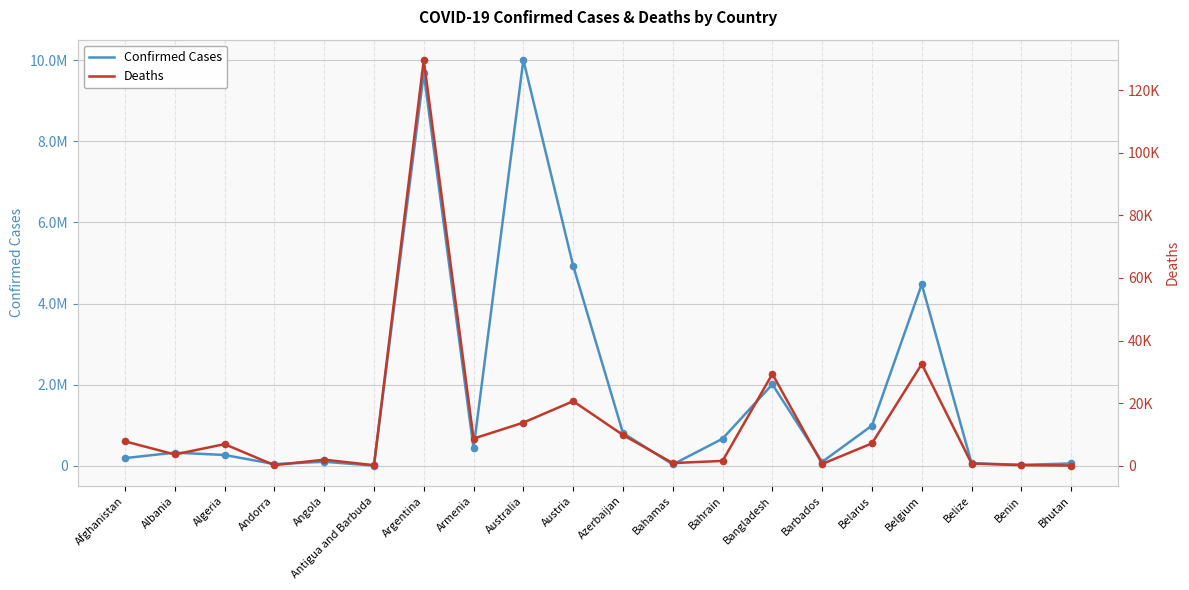

Which series has the largest total across all categories?

Confirmed Cases